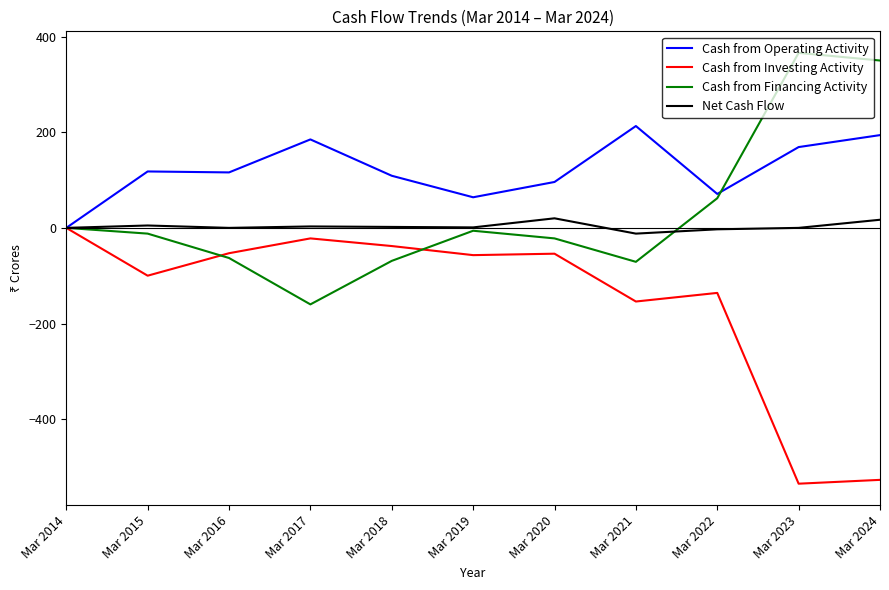

Where does the Cash from Operating Activity series first go above 116?

Mar 2015